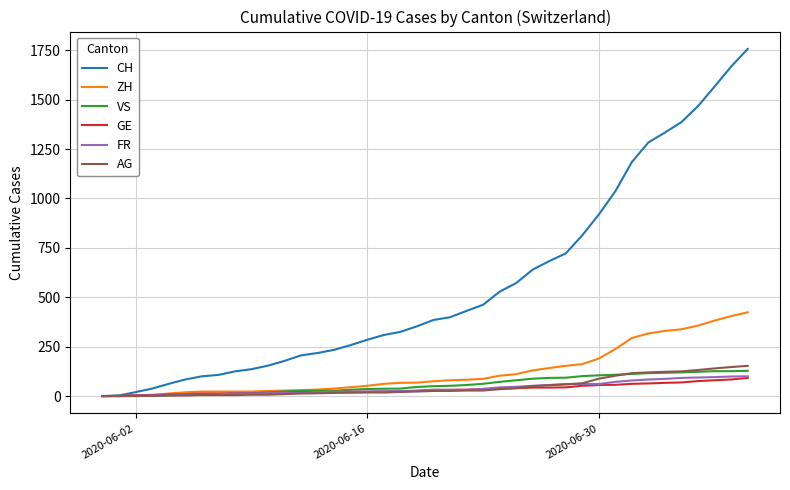

What is the greatest value displayed?

1757